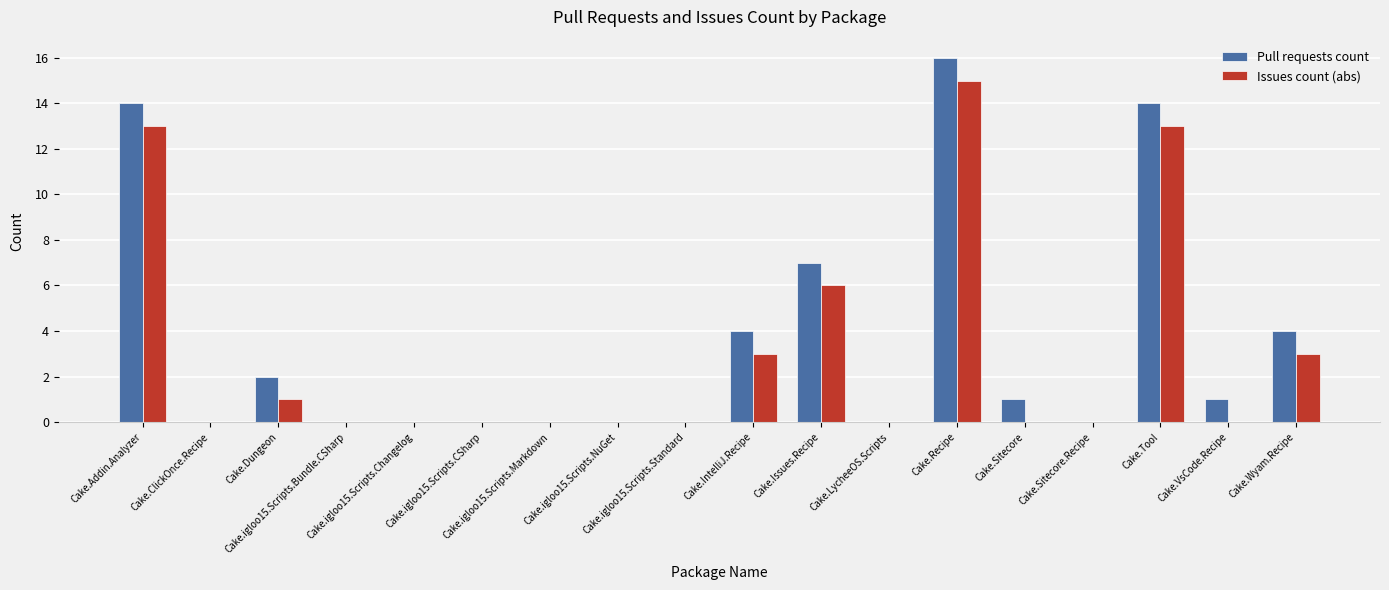

What is the approximate value of Issues count (abs) at Cake.Dungeon?

1